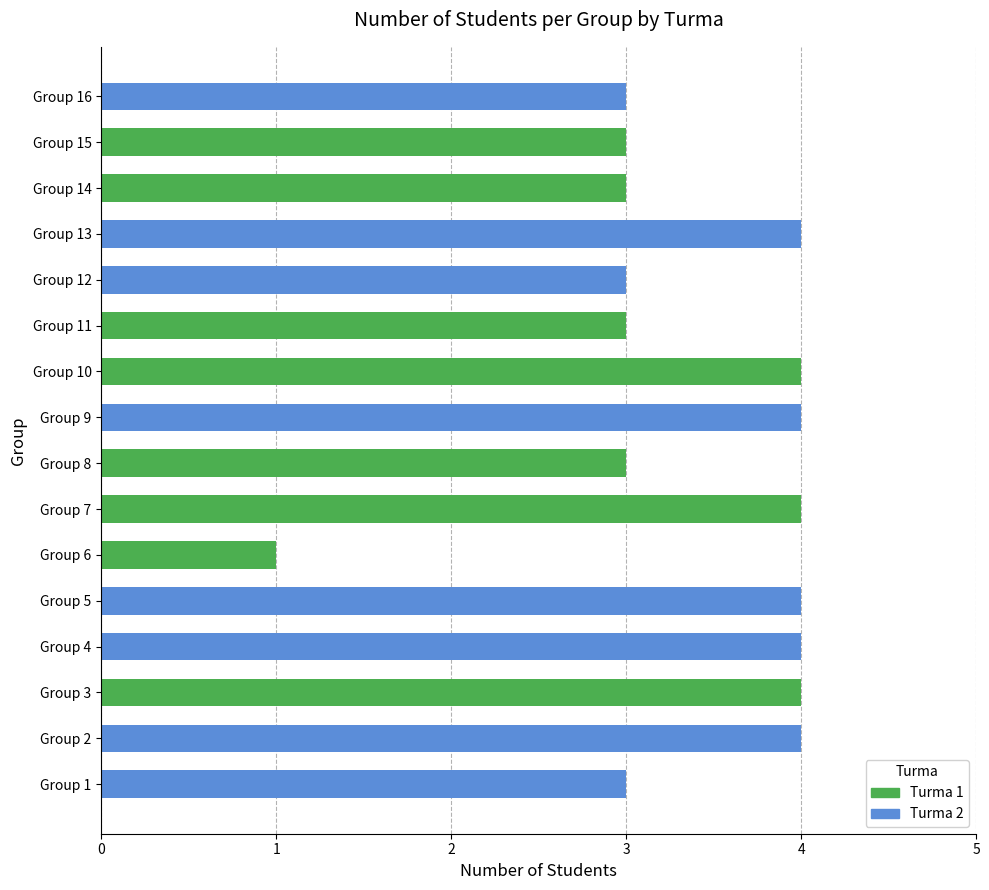

What is the total value across all series at Group 11?

3